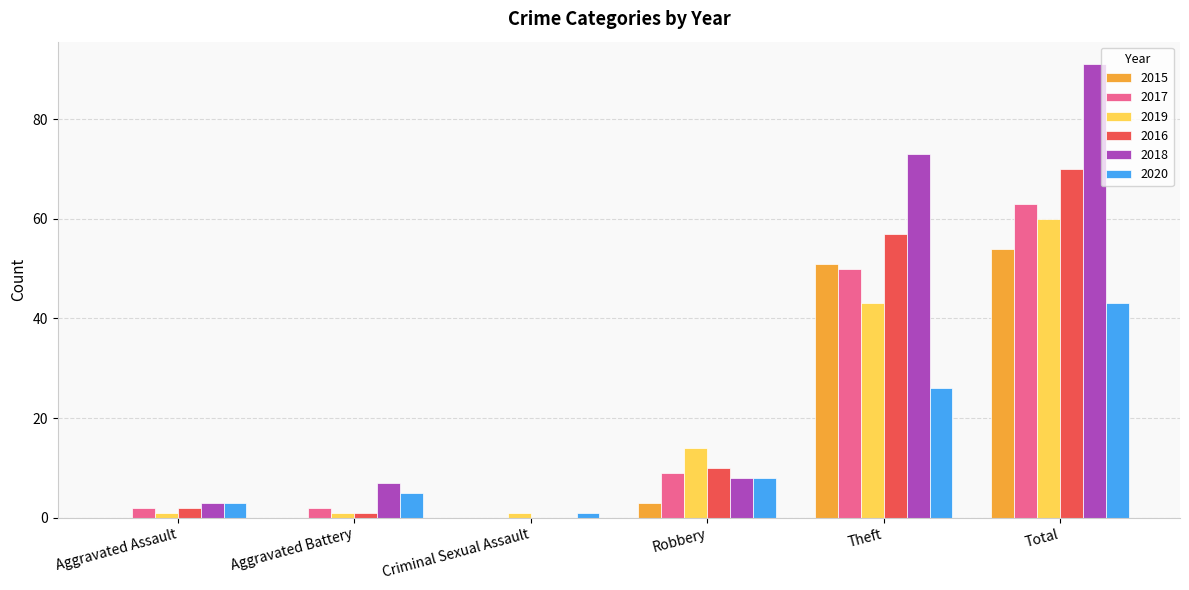

The value of 2016 at Aggravated Assault is 2. True or false?

True